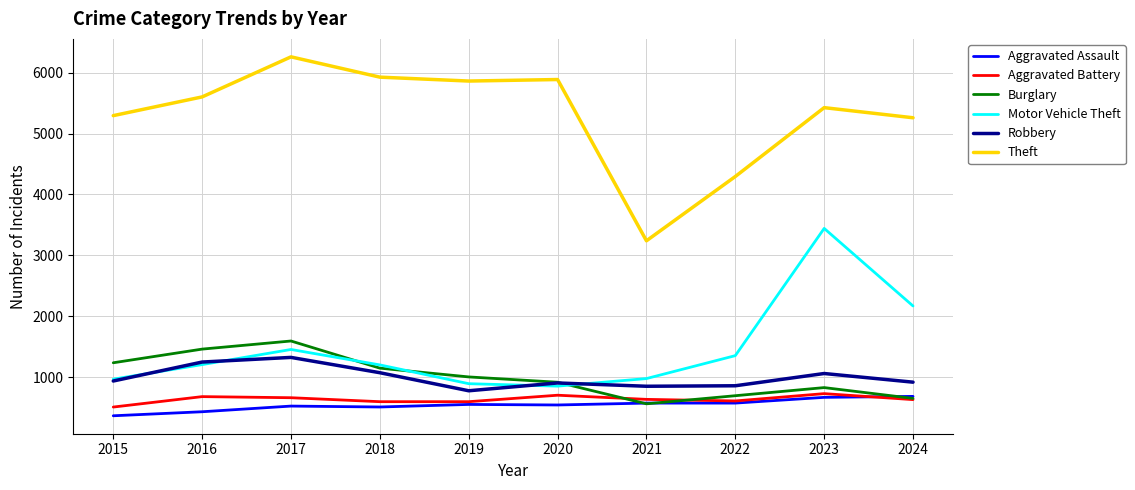

Which series has the largest range (max minus min)?

Theft